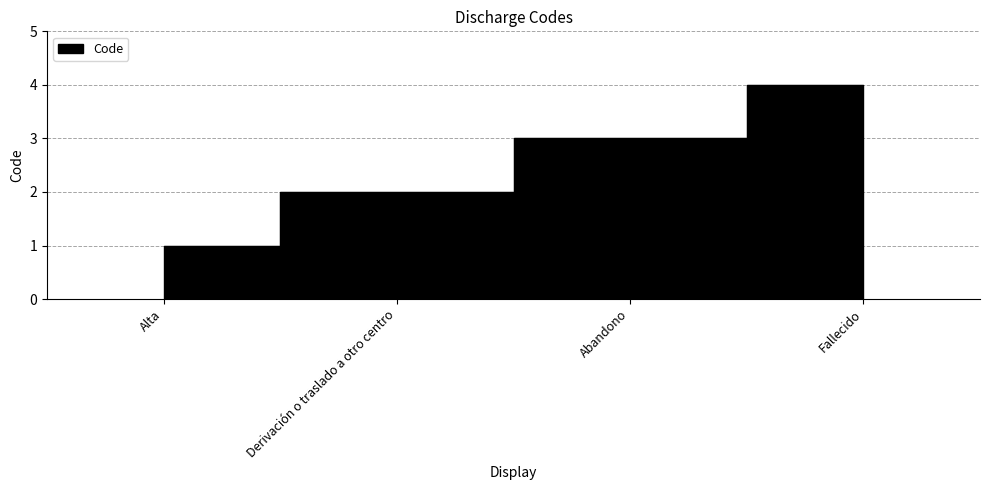

What value does the data have at Alta?

1